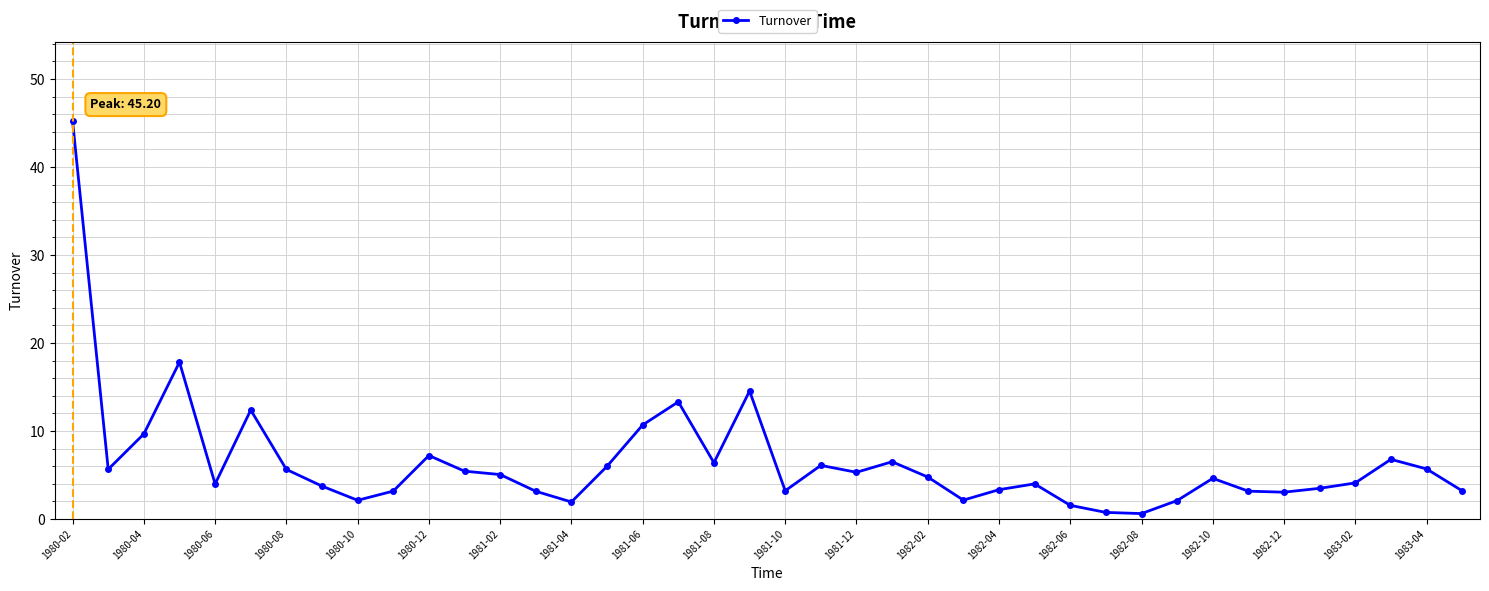

How many data points does each series have?

40